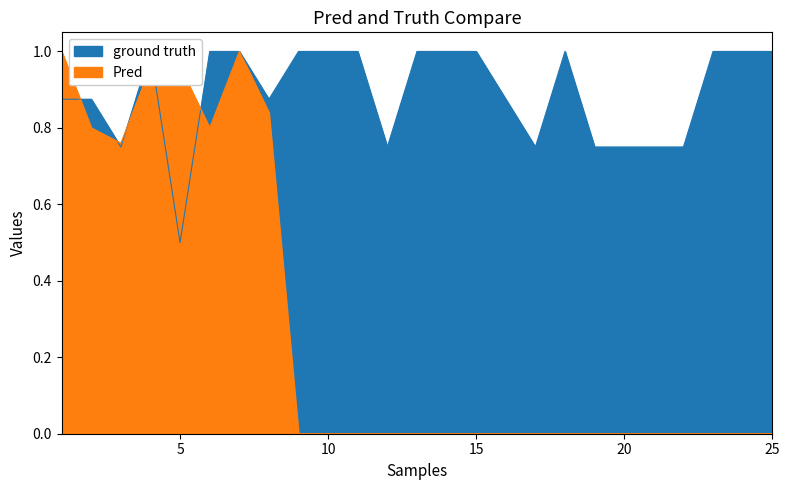

Does the chart display data point markers on the line(s)?

No